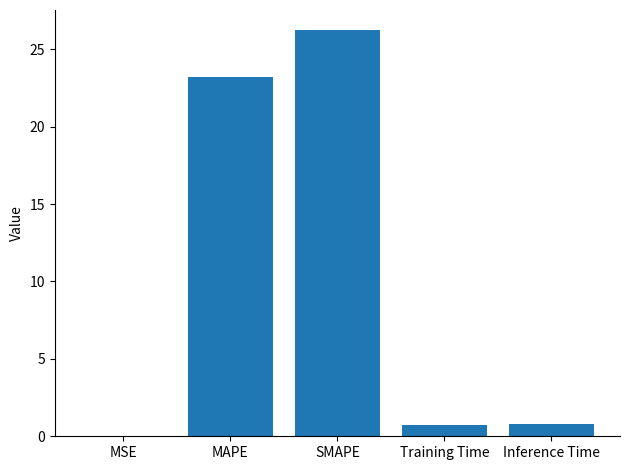

What is the sum of all values?

50.9